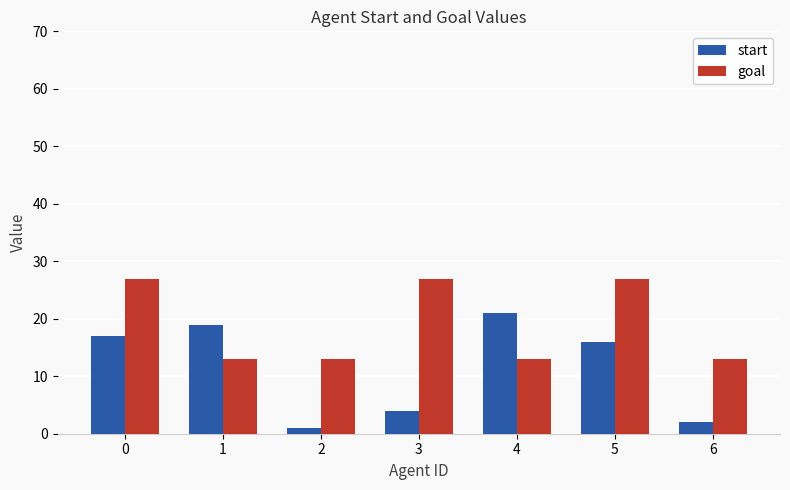

Reading left to right, transcribe all the data shown in this chart.

start: 0=17	1=19	2=1	3=4	4=21	5=16	6=2
goal: 0=27	1=13	2=13	3=27	4=13	5=27	6=13